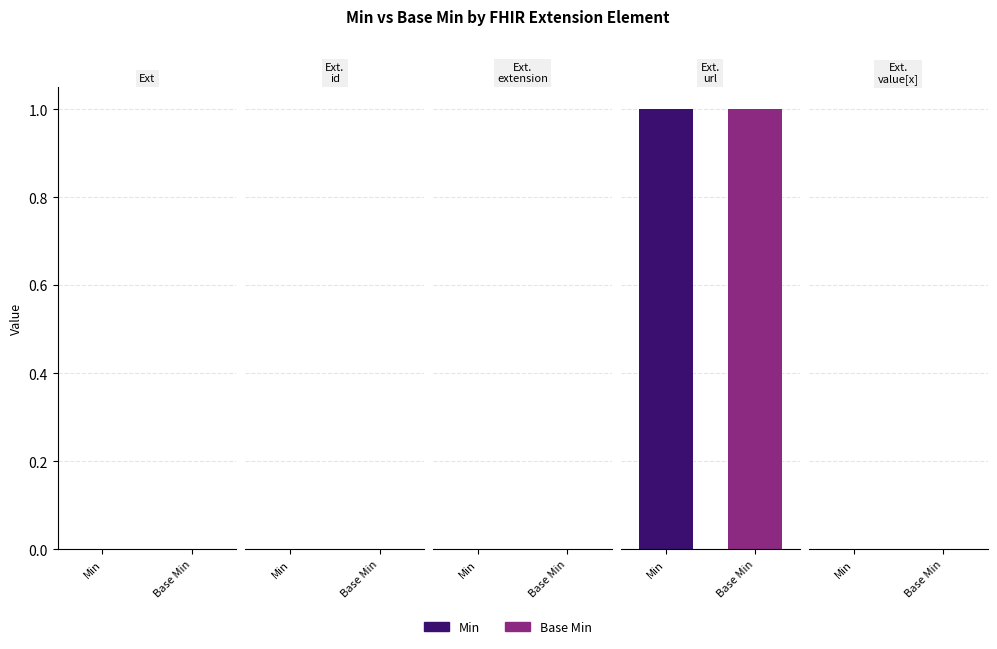

How many Min values are between 0 and 1?

5